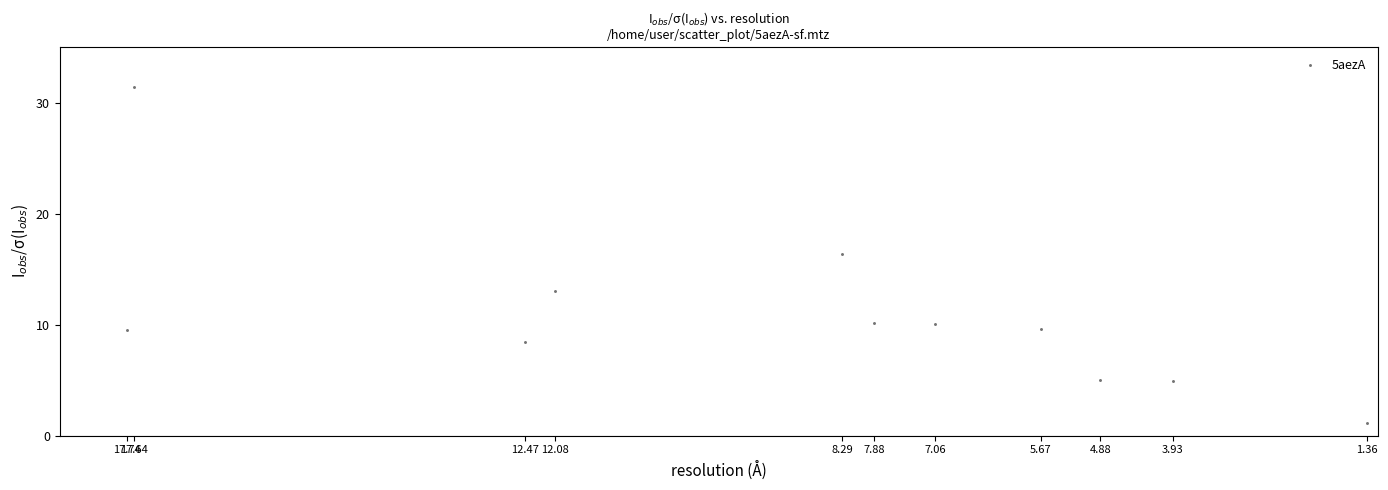

What is the average Y value?

10.9